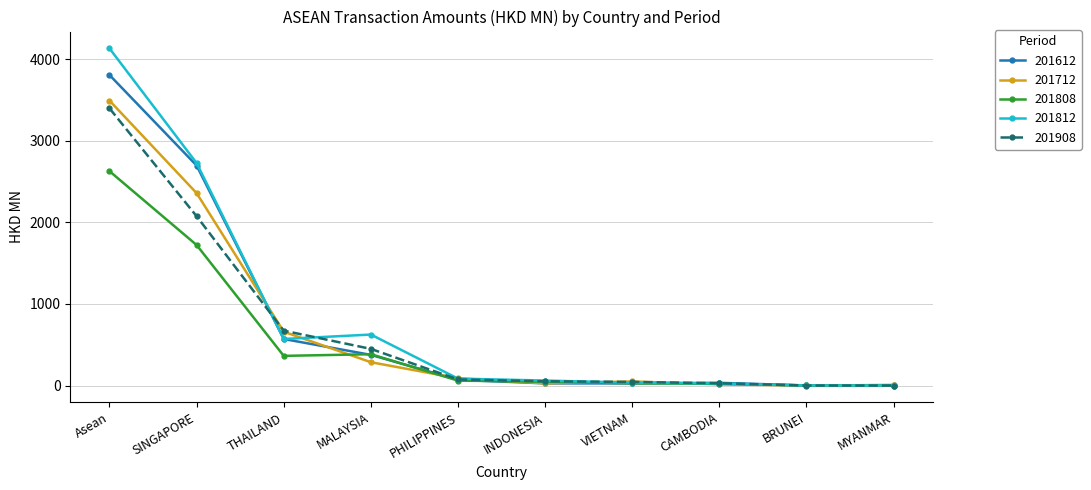

What is the difference between the highest and lowest values at CAMBODIA?

18.7